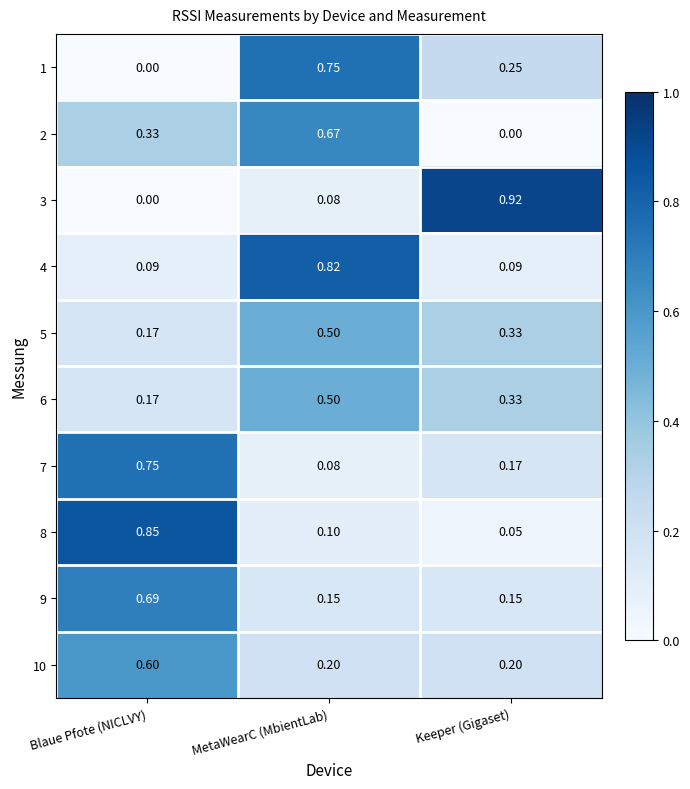

Where is 1 nearest to the value 0?

Blaue Pfote (NICLVY)